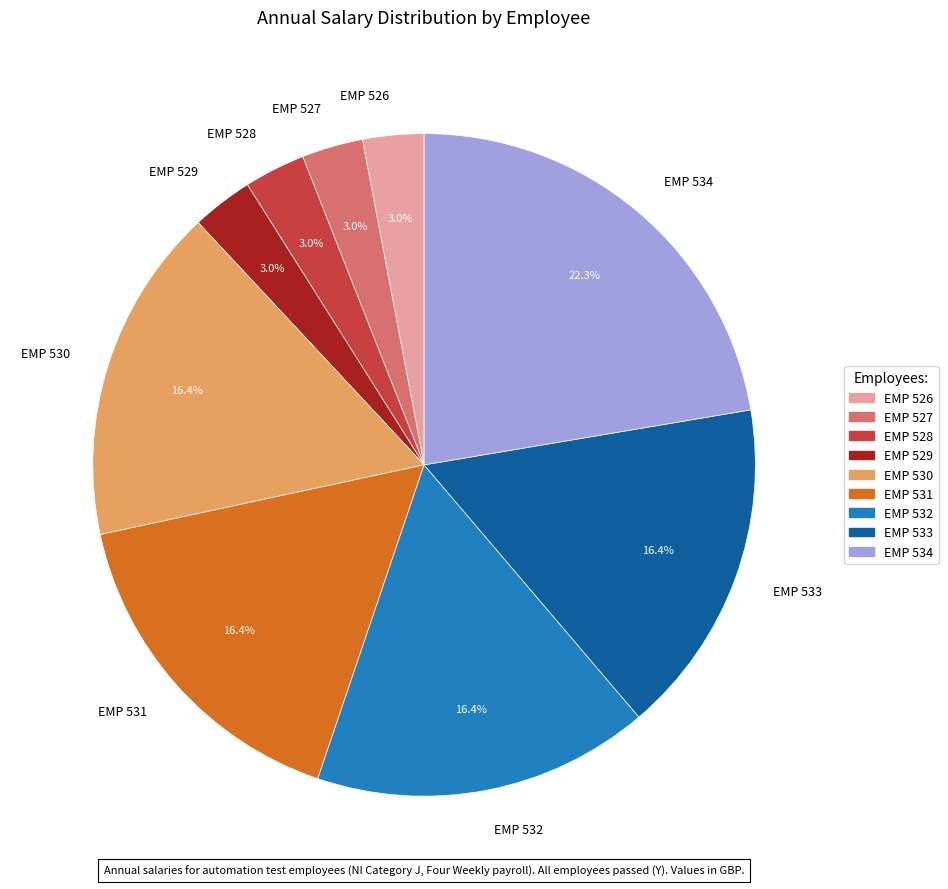

Do EMP 530 and EMP 532 together represent more than half of the pie?

No